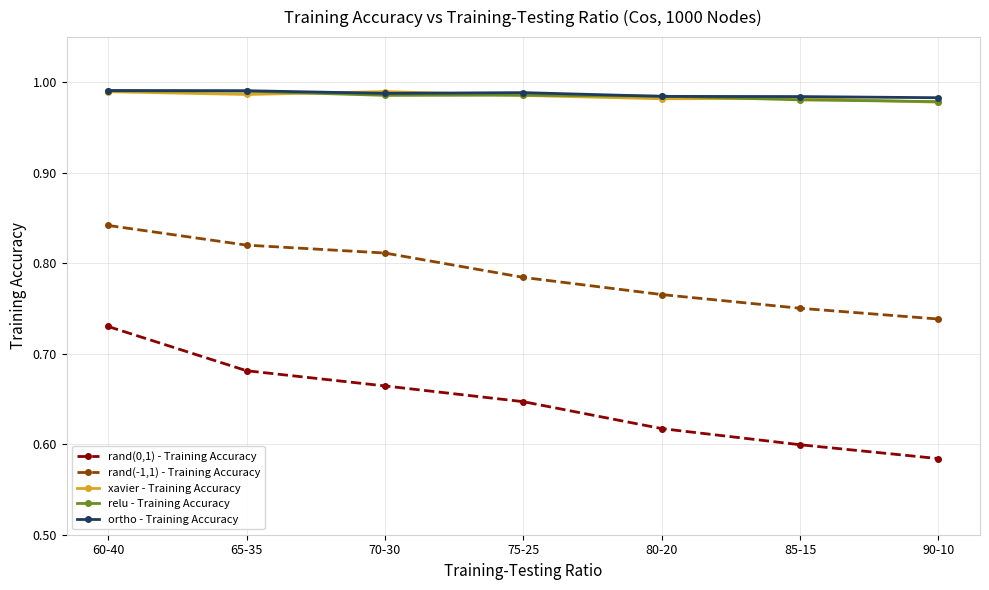

Where is rand(0,1) - Training Accuracy nearest to the value 0?

90-10